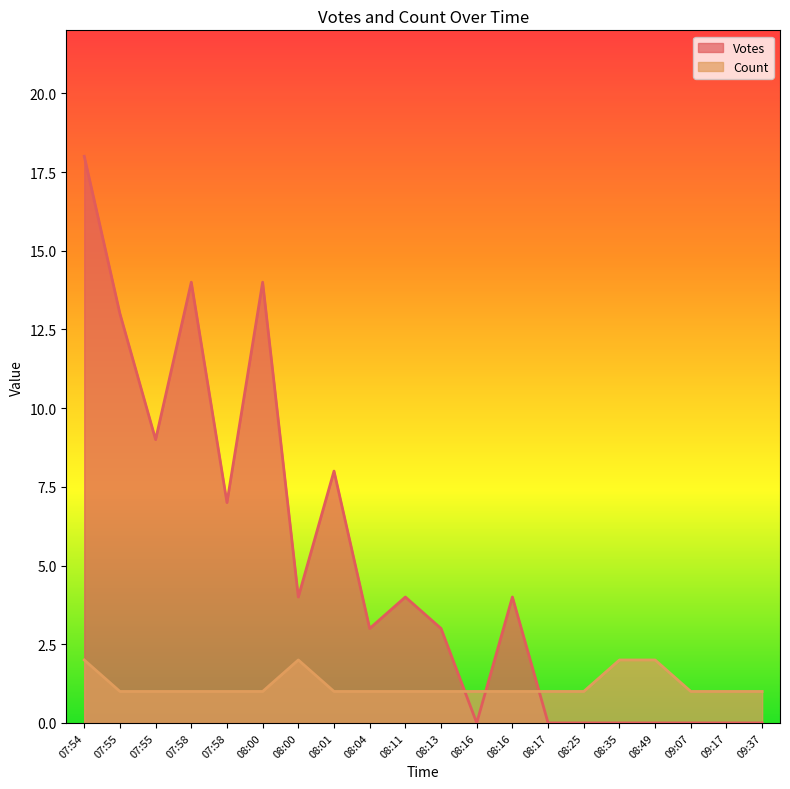

Rank the categories by Count value from highest to lowest.

07:54, 08:00, 08:35, 08:49, 07:55, 07:55, 07:58, 07:58, 08:00, 08:01, 08:04, 08:11, 08:13, 08:16, 08:16, 08:17, 08:25, 09:07, 09:17, 09:37